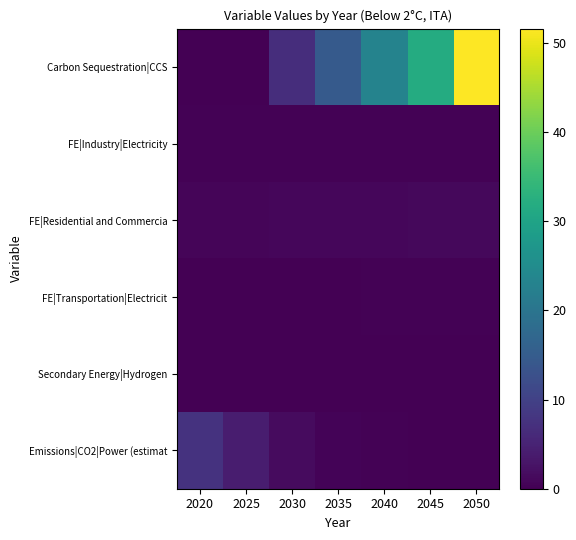

Reading left to right, list all the values displayed in this chart.

Carbon Sequestration|CCS: 2020=0.0	2025=0.0	2030=6.7	2035=14.6	2040=23.0	2045=31.8	2050=51.6
FE|Industry|Electricity: 2020=0.4	2025=0.3	2030=0.3	2035=0.3	2040=0.3	2045=0.3	2050=0.3
FE|Residential and Commercia: 2020=0.7	2025=0.8	2030=0.9	2035=0.9	2040=1.0	2045=1.1	2050=1.2
FE|Transportation|Electricit: 2020=0.1	2025=0.0	2030=0.1	2035=0.1	2040=0.2	2045=0.3	2050=0.4
Secondary Energy|Hydrogen: 2020=0.0	2025=0.0	2030=0.0	2035=0.0	2040=0.0	2045=0.0	2050=0.1
Emissions|CO2|Power (estimat: 2020=7.5	2025=4.2	2030=1.6	2035=0.4	2040=0.3	2045=0.0	2050=0.0